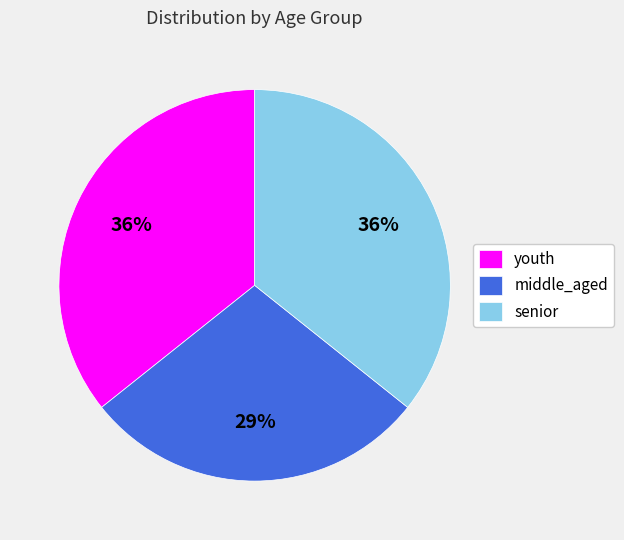

Is middle_aged the majority of the pie?

No